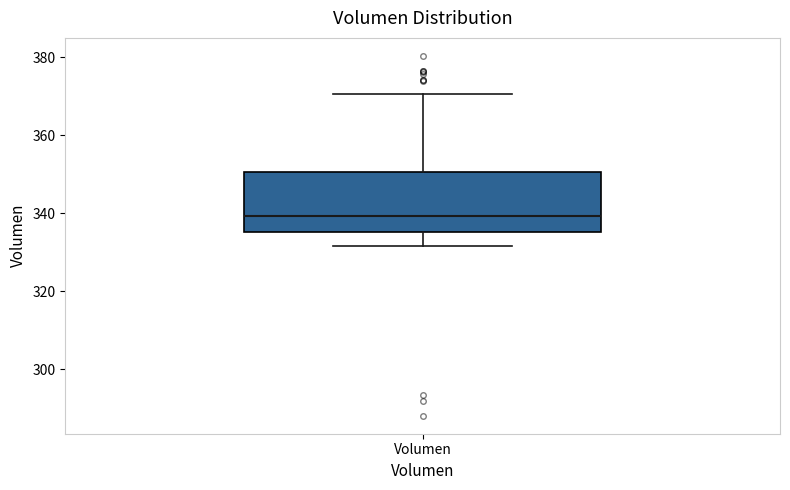

Where does the lower whisker of the box for Volumen end on the y-axis? The values are not printed on the chart, so give them approximately, as read against the axis.

332